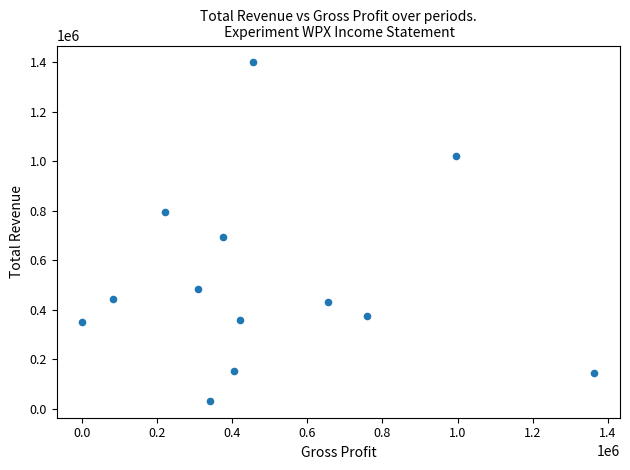

What is the range of X values (max minus min)?

1363000